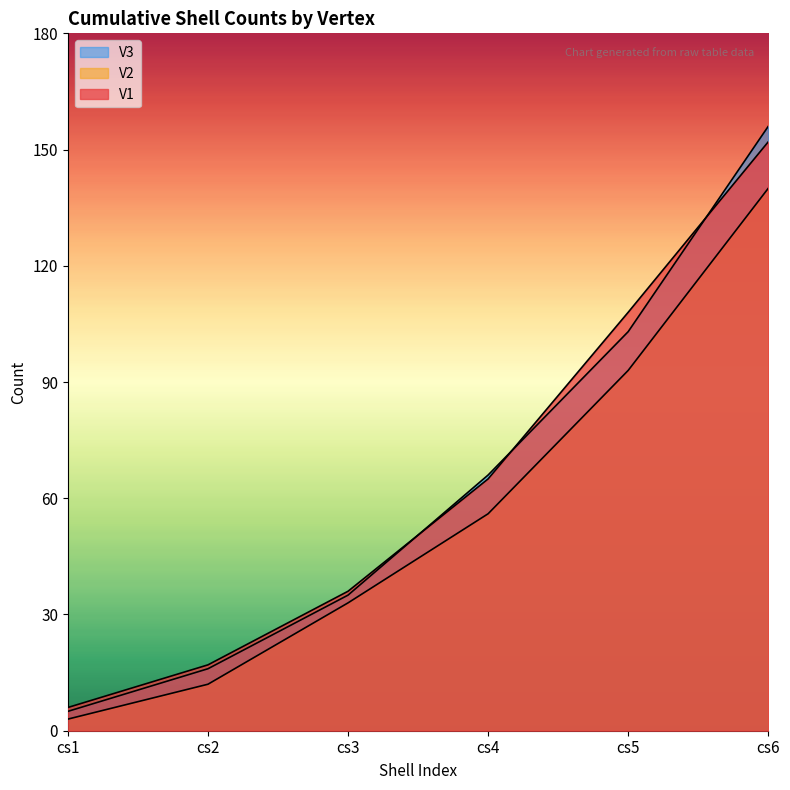

Where does the V3 series first go above 66?

cs5